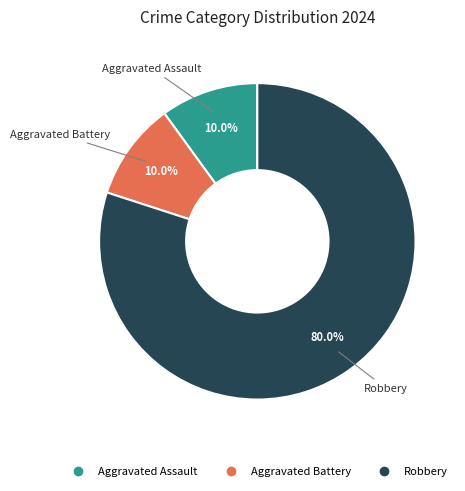

Which has a higher value, Robbery or Aggravated Assault?

Robbery